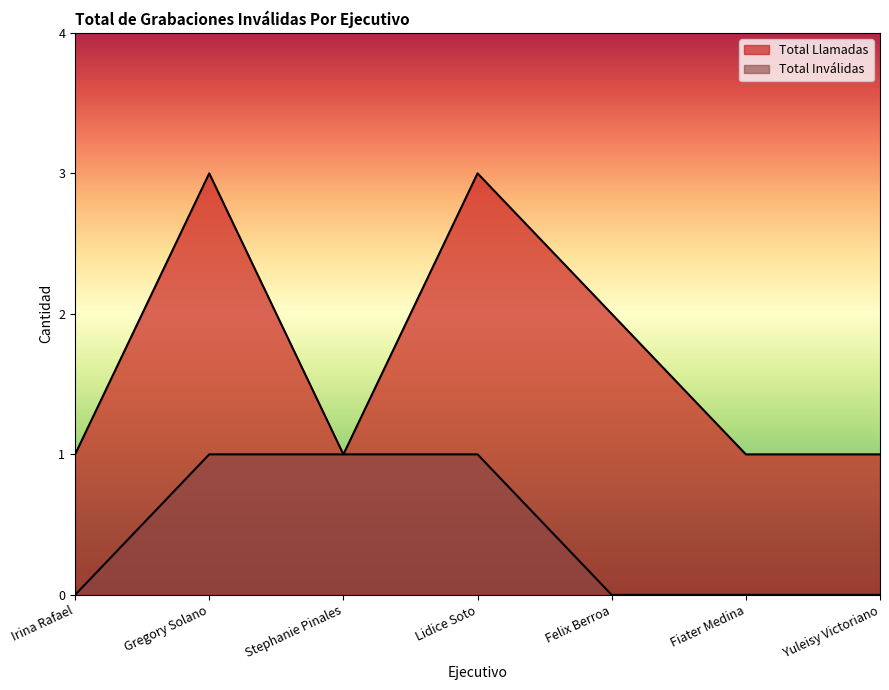

Which series changed the most between Stephanie Pinales and Fiater Medina?

Total Invalidas